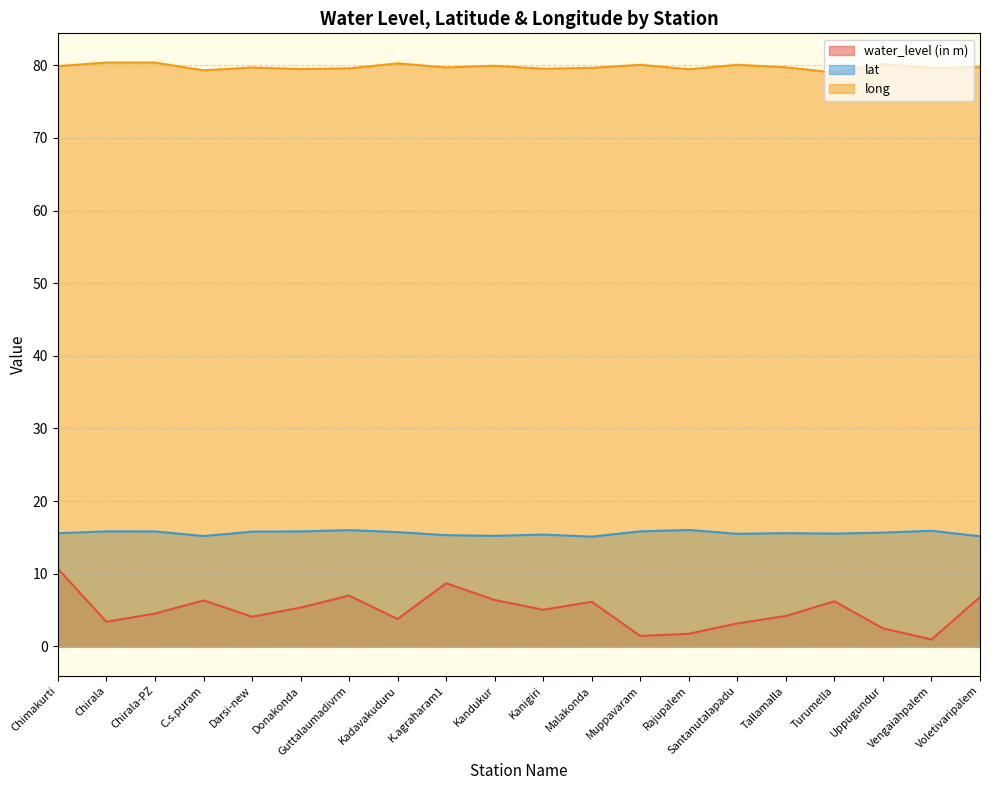

At which category does lat reach its first local peak?

Chirala